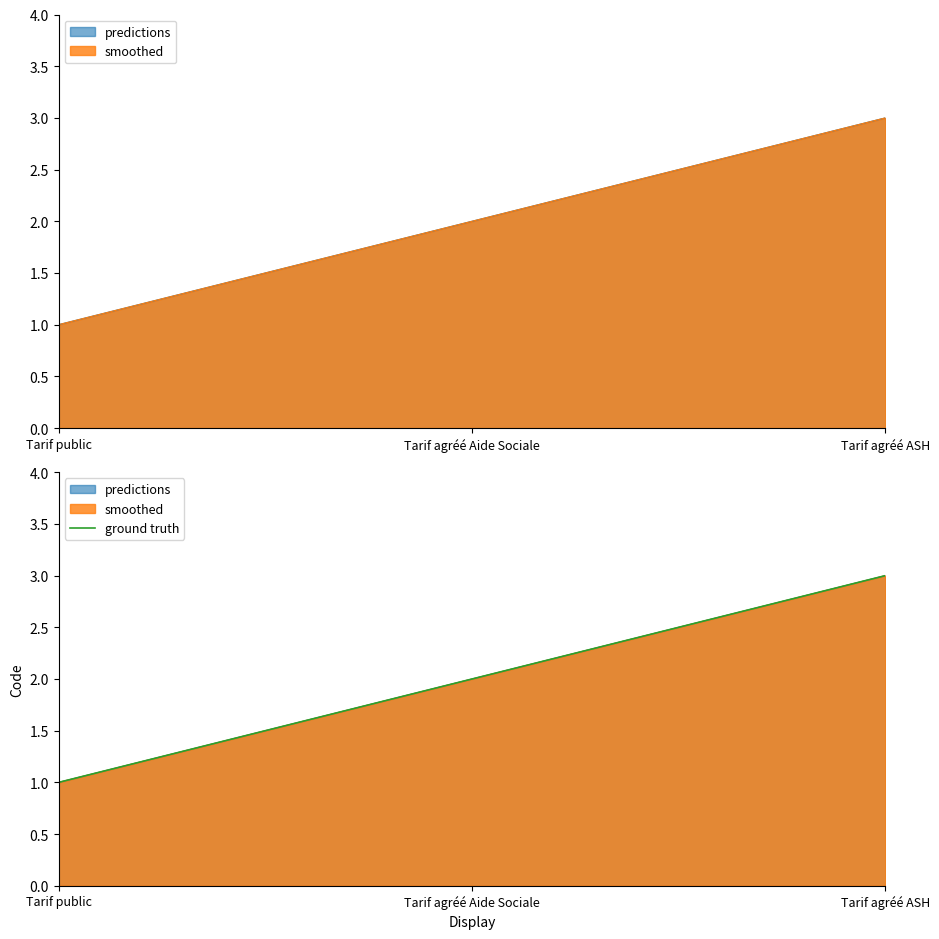

What is the difference between the second highest and minimum values?

1